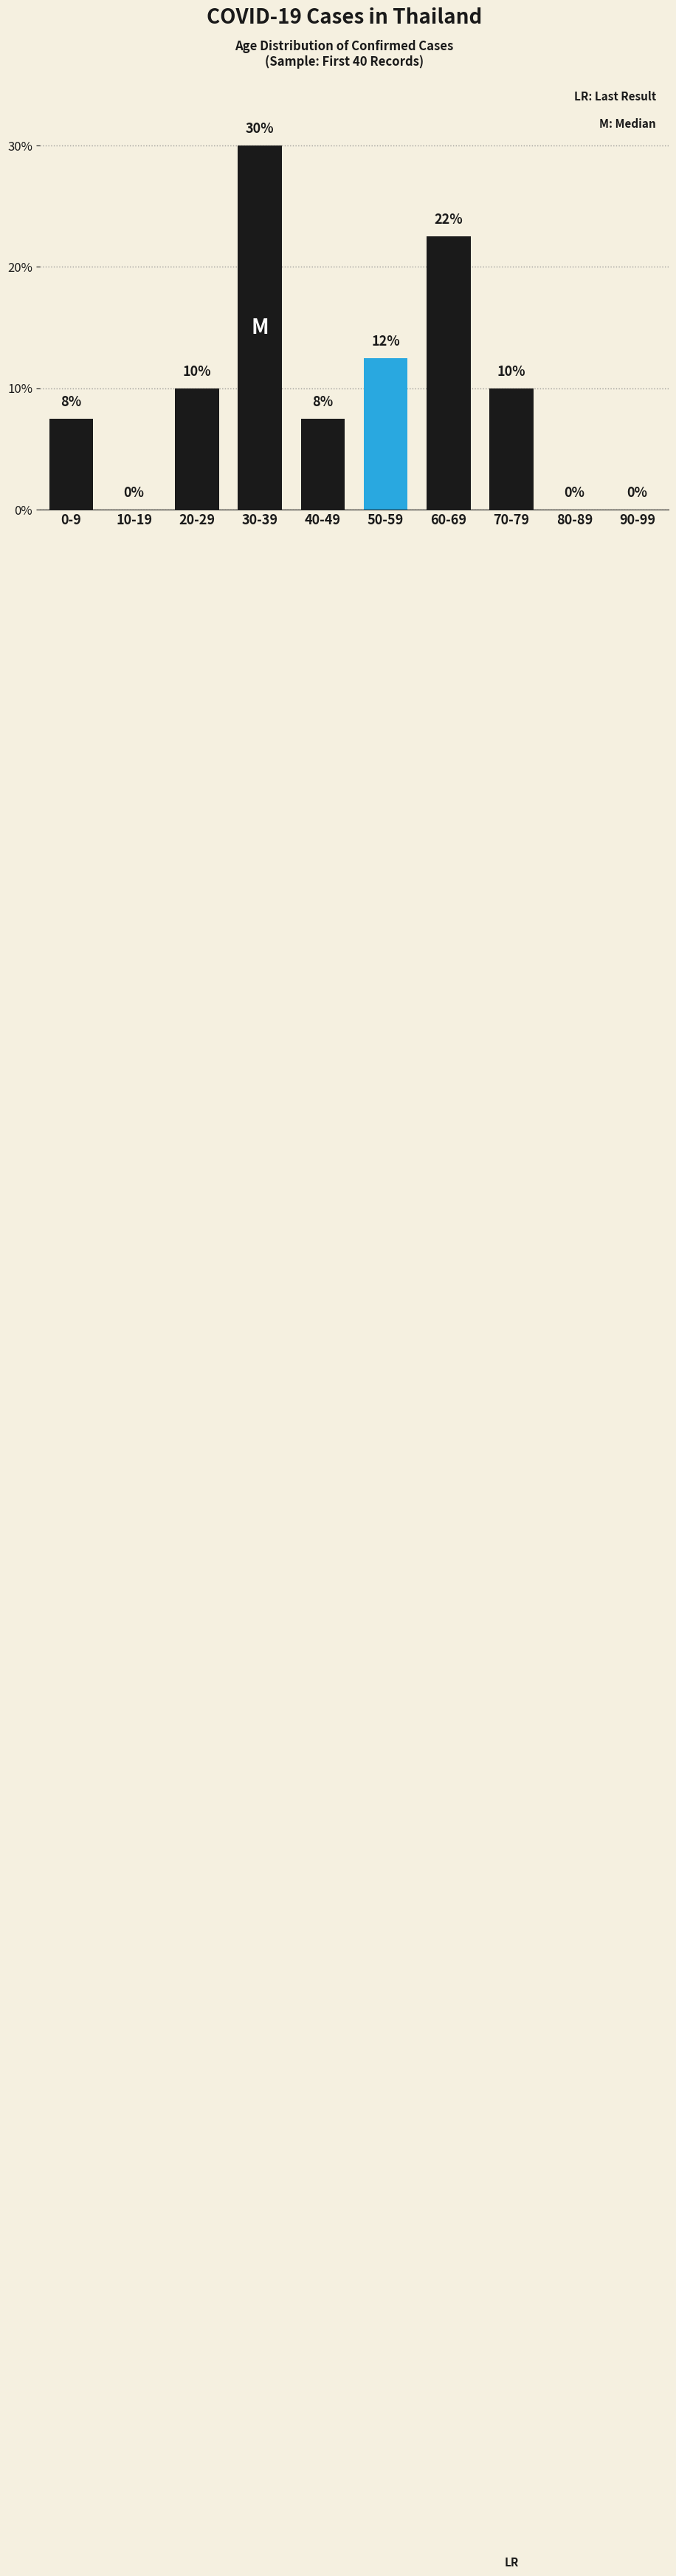

What is the maximum value shown in the chart?

30.0